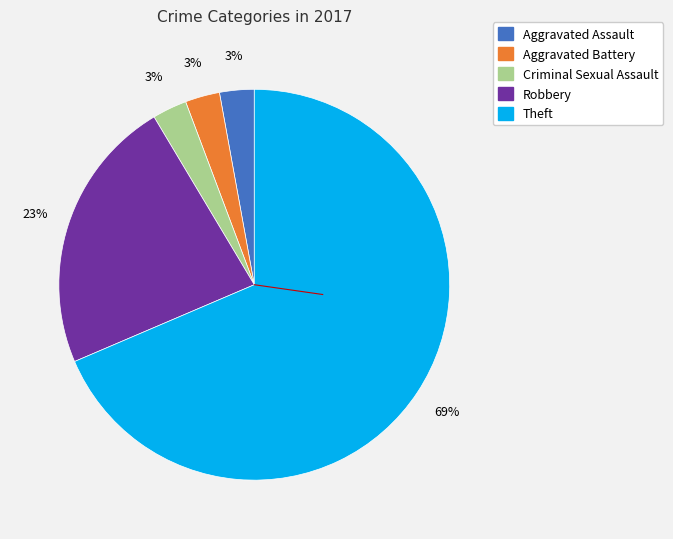

Count the number of slices in the pie.

5